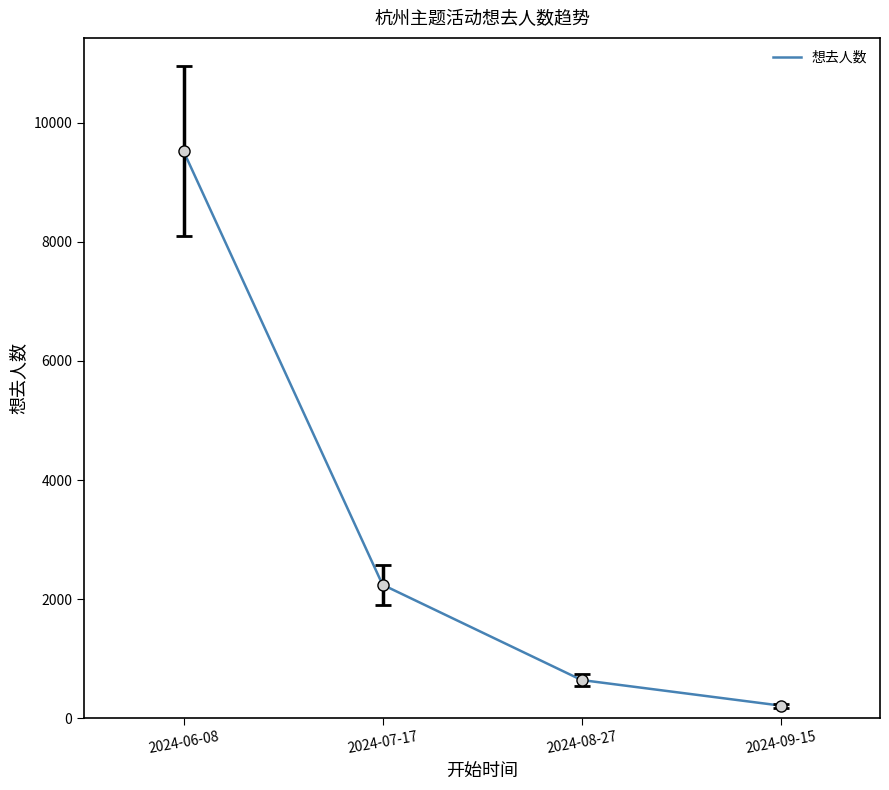

What is the greatest value displayed?

9518